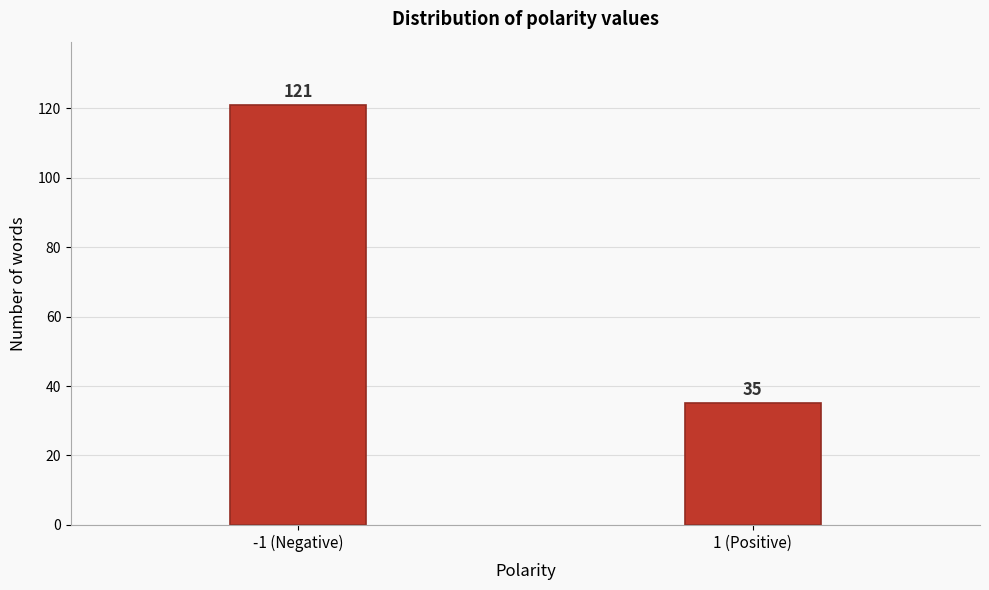

Reading left to right, transcribe all the data shown in this chart.

-1 (Negative)=121	1 (Positive)=35